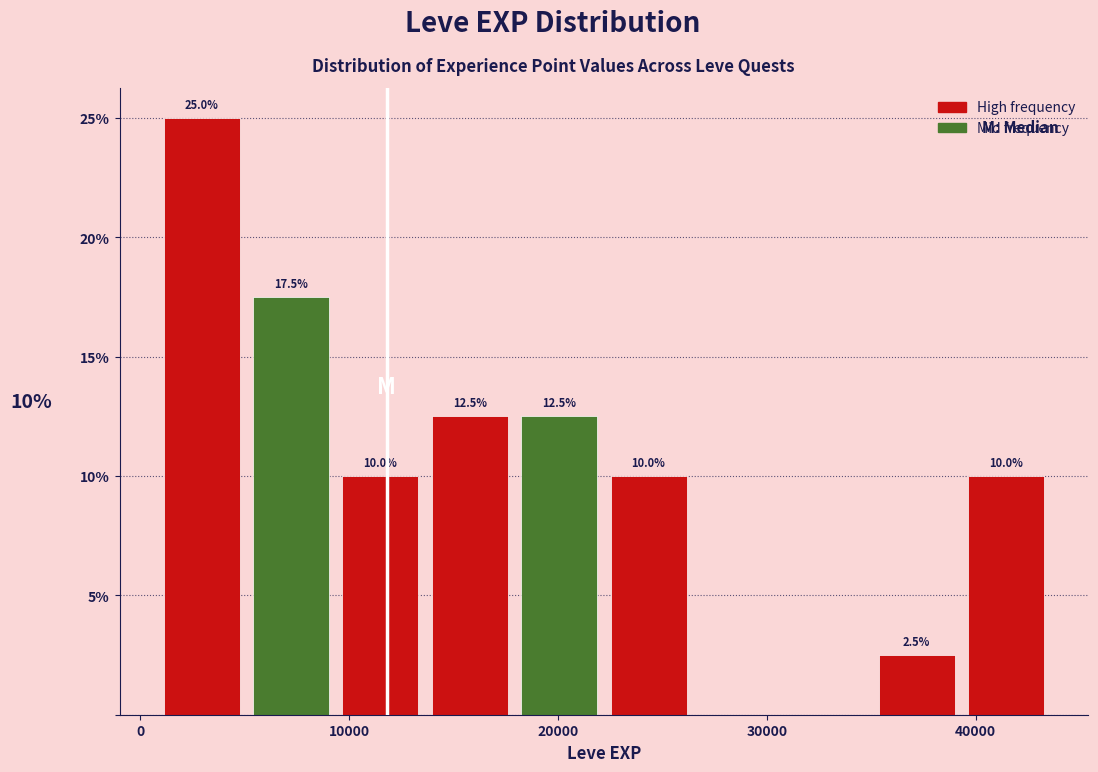

Which range on the x-axis has the tallest bar?

1000 to 5000